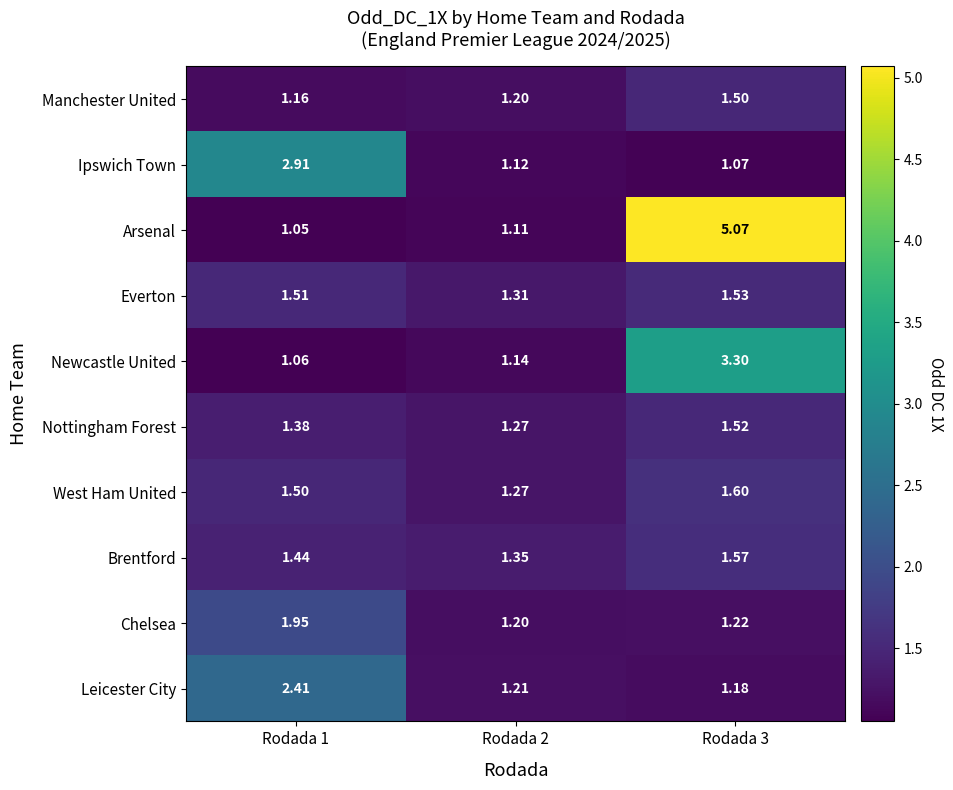

At how many categories does at least one series exceed 3?

1